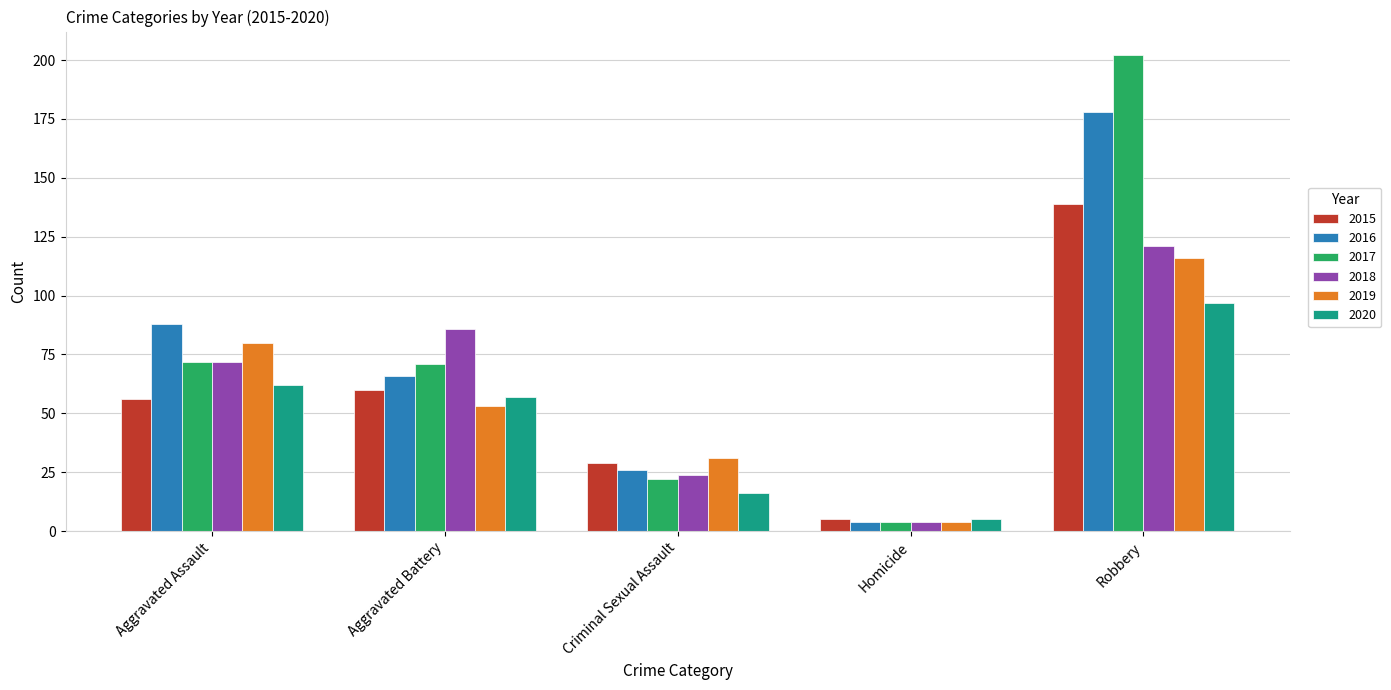

What is the sum of all 2015 values?

289